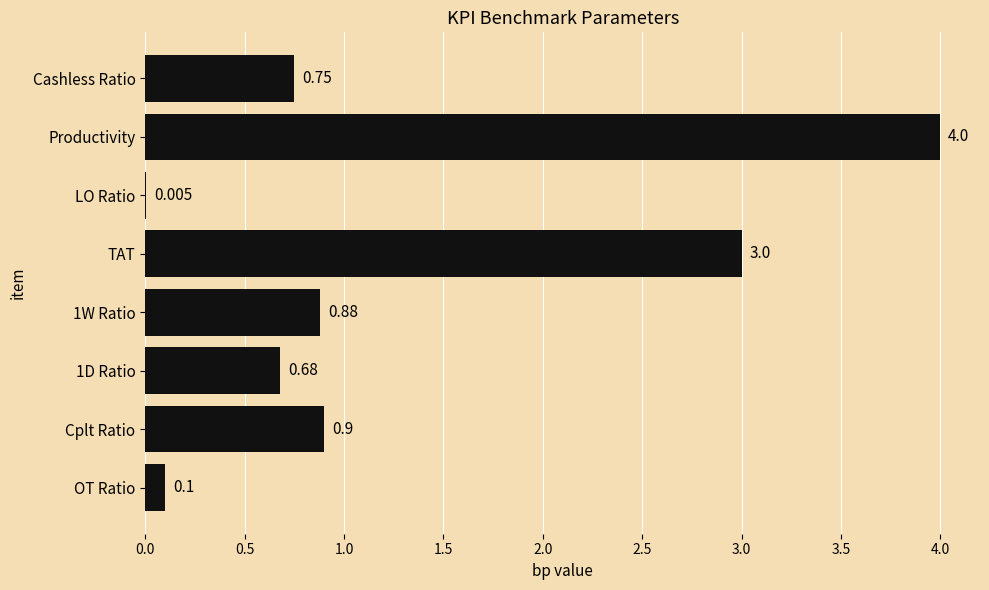

Which has a higher value, 1D Ratio or Productivity?

Productivity